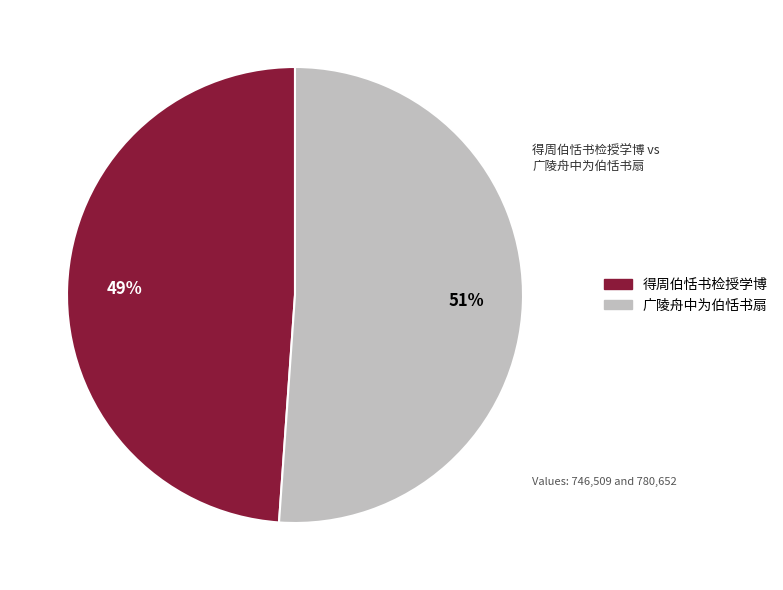

Is there any slice that represents more than half of the pie?

Yes